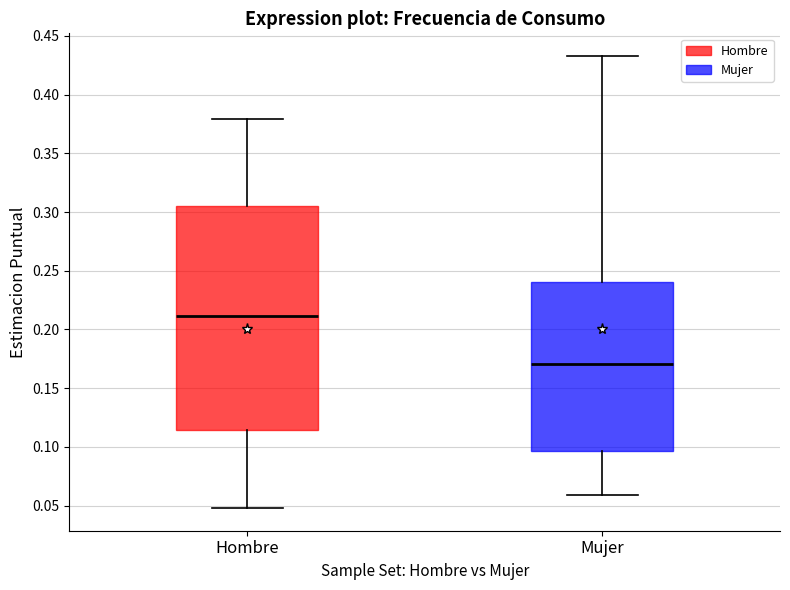

Reading left to right, transcribe this box plot: for each box, give where its median line is, the range the box spans, and where its two whiskers end, as read against the y-axis. The values are not printed on the chart, so give them approximately, as read against the axis.

Hombre: median 0.210, box 0.115 to 0.305, whiskers 0.050 to 0.380
Mujer: median 0.170, box 0.095 to 0.240, whiskers 0.060 to 0.435